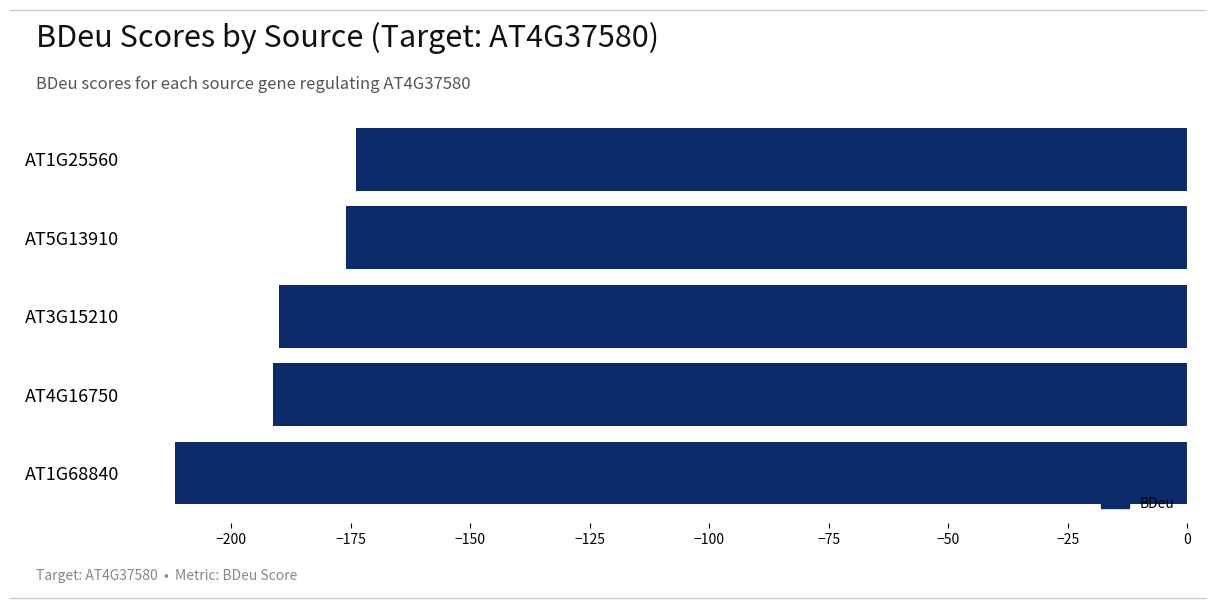

Count the number of data series in this chart.

1